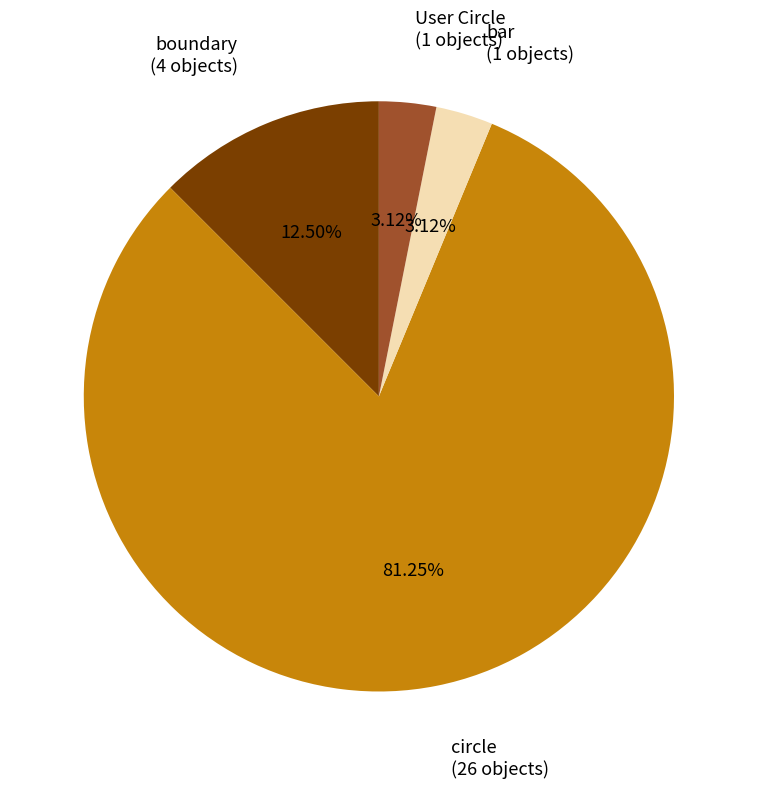

Is there a majority slice in this chart?

Yes